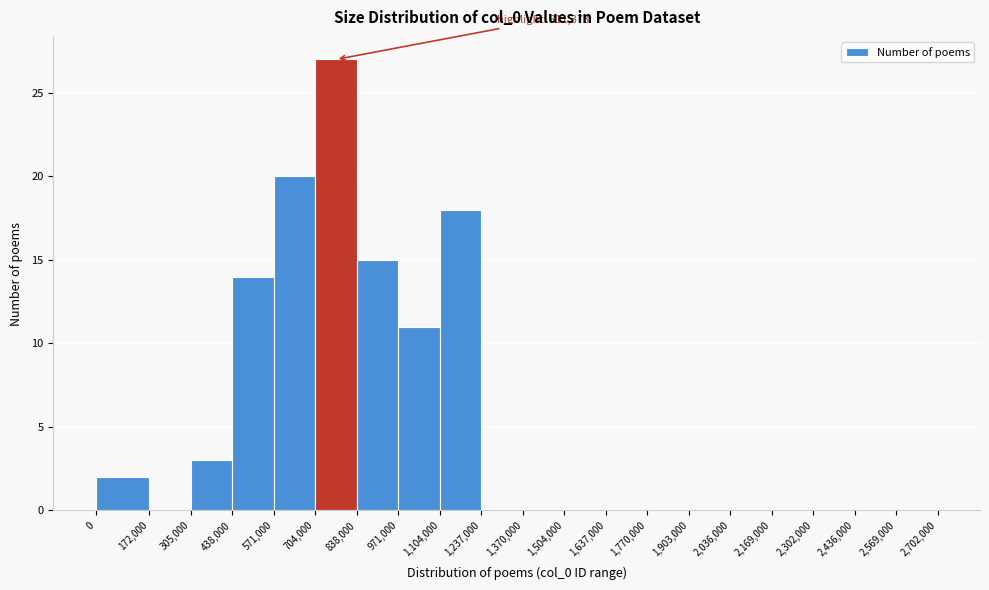

Which range on the x-axis has the tallest bar?

704,000 to 838,000